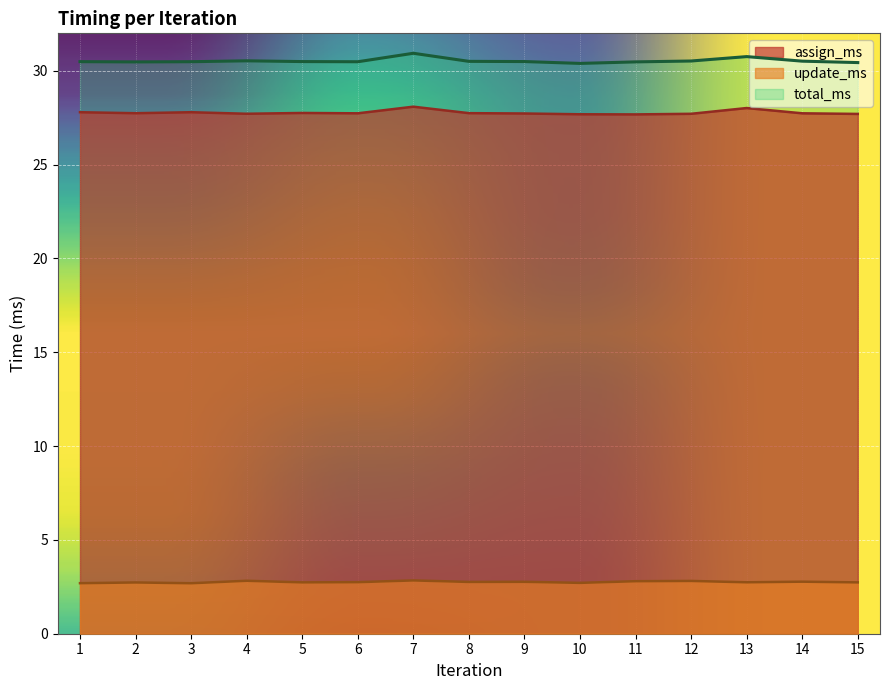

What are all the series names shown in the legend?

assign_ms, update_ms, total_ms